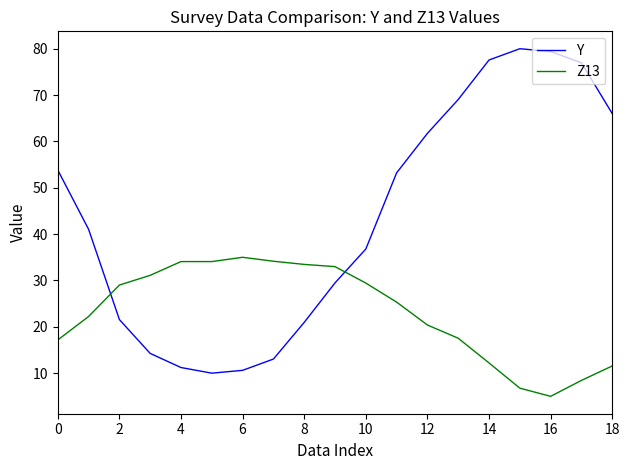

What is the minimum value shown in the chart?

5.0